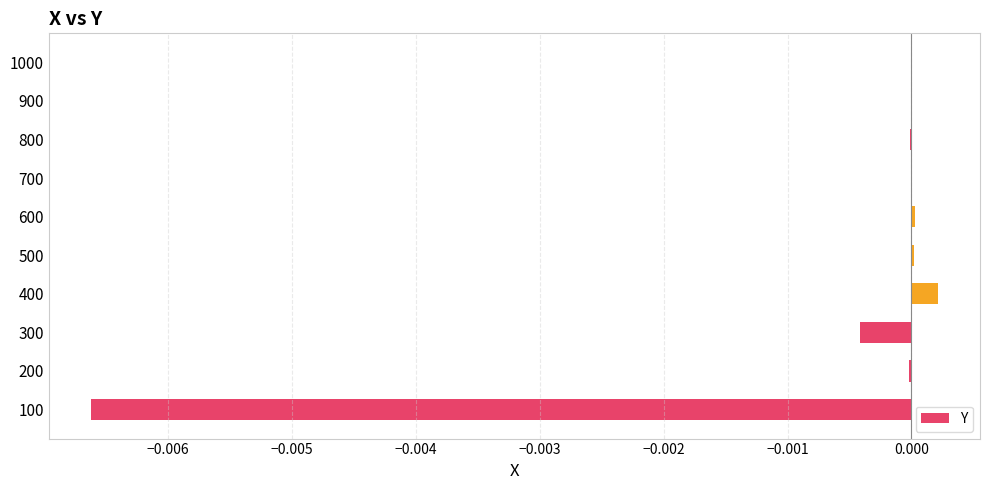

The chart shows a value of 0.0 at 900. True or false?

True